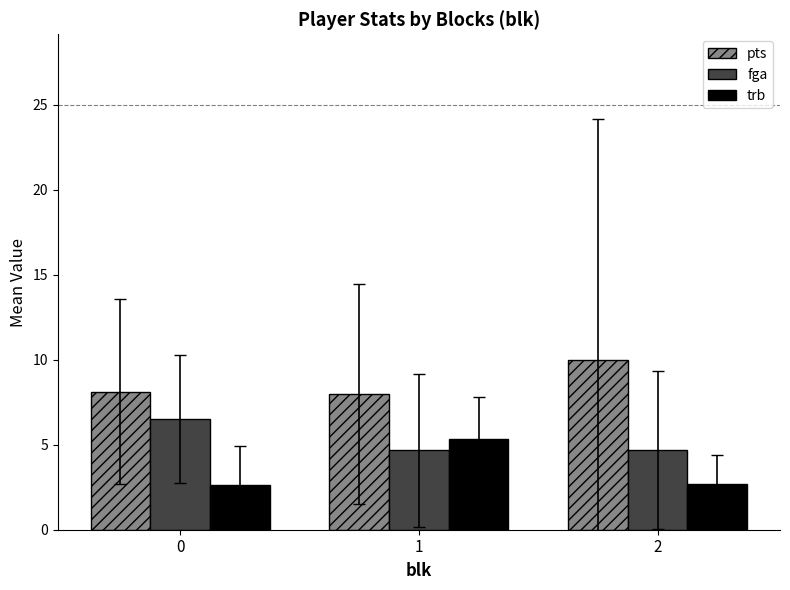

How many data points does each series have?

3